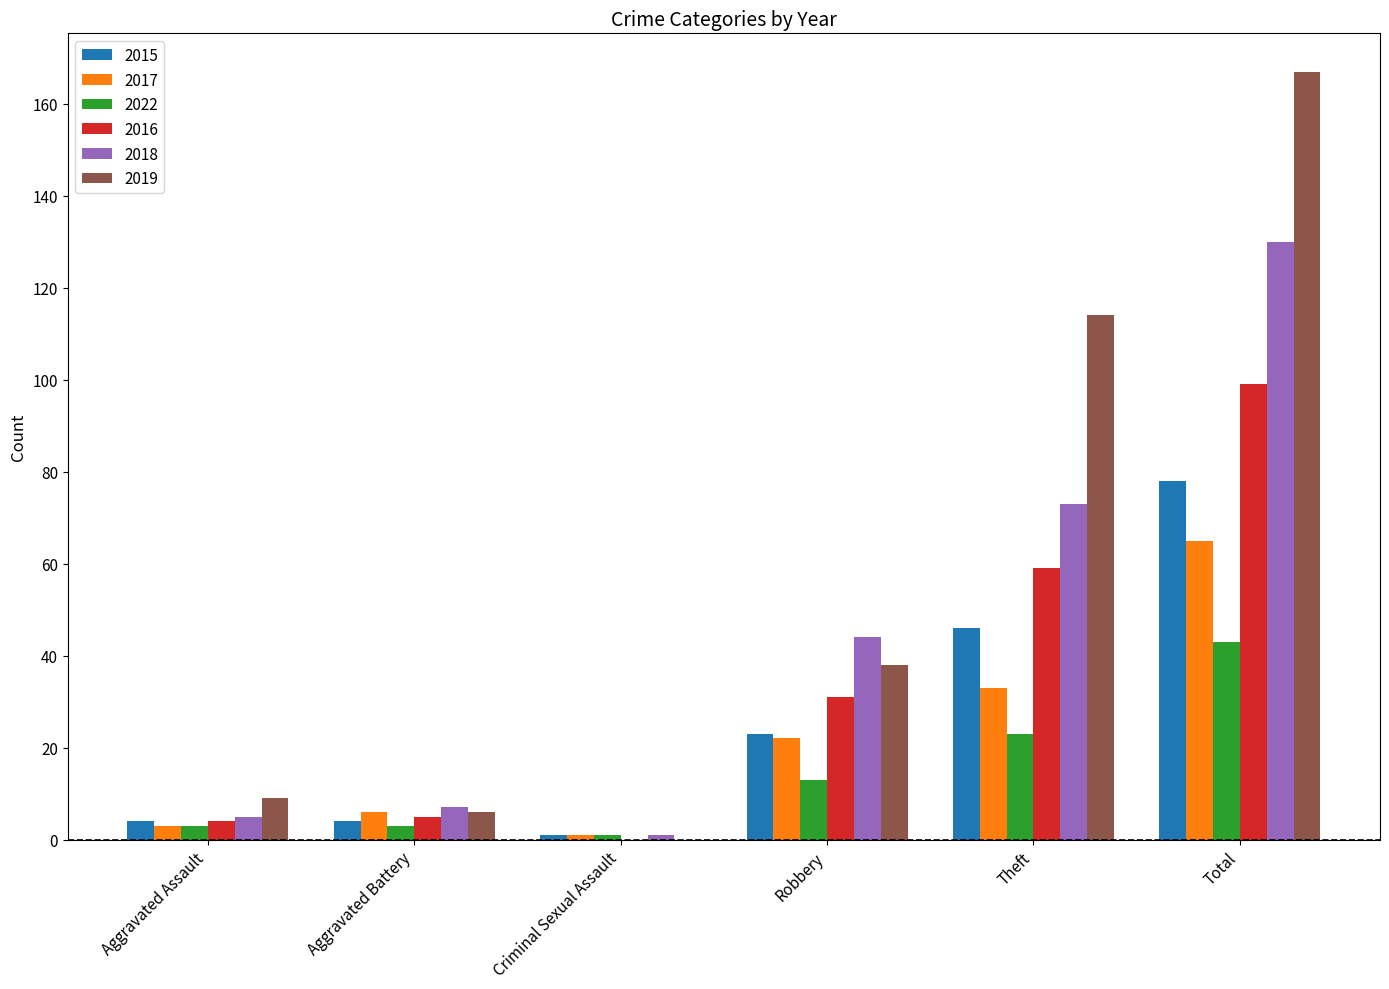

What is the spread (max minus min) of values at Total?

124